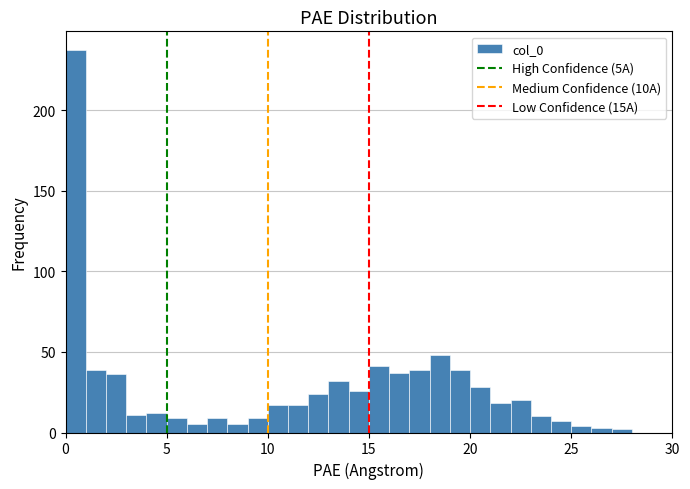

Read against the x-axis, roughly where is the centre of the tallest bar?

0.5